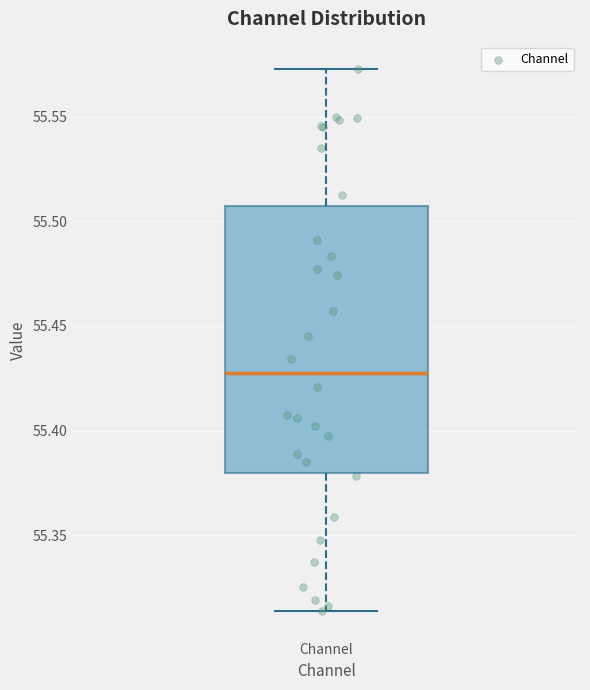

Where does the median line of the box for Channel sit on the y-axis? The values are not printed on the chart, so give them approximately, as read against the axis.

55.425